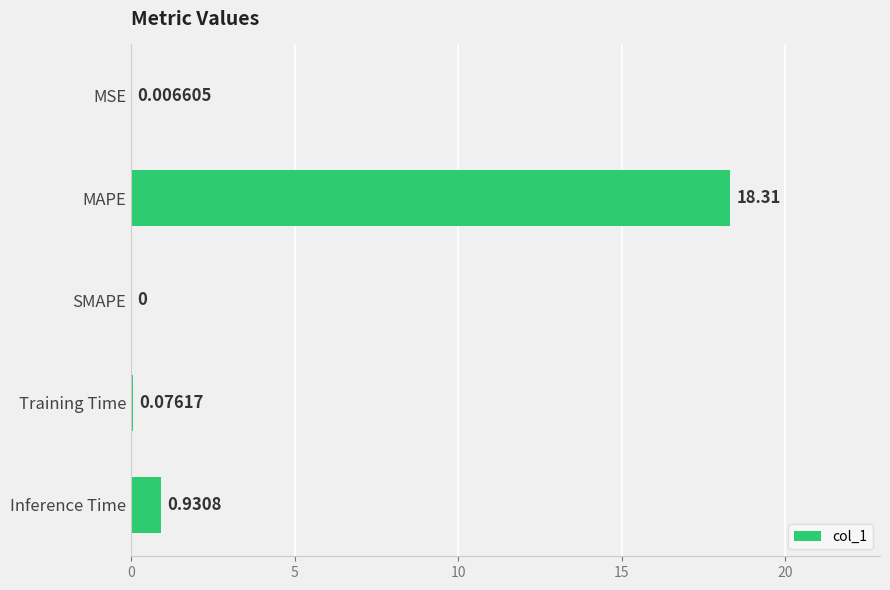

Which label corresponds to the largest value in the chart?

MAPE